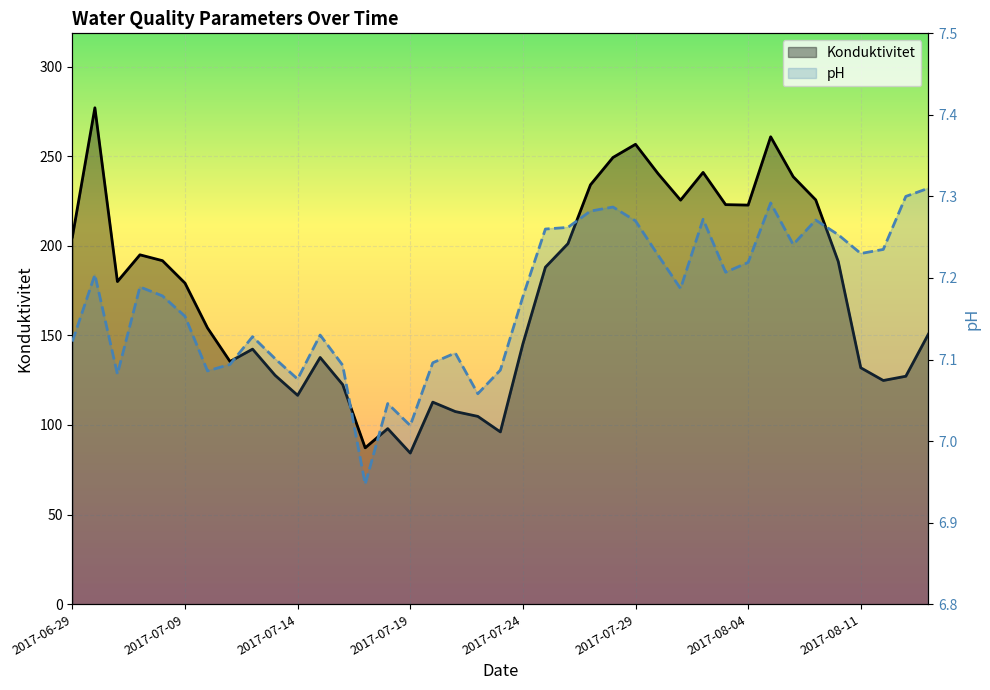

What is the difference between the maximum and second lowest values in the pH series?

0.3